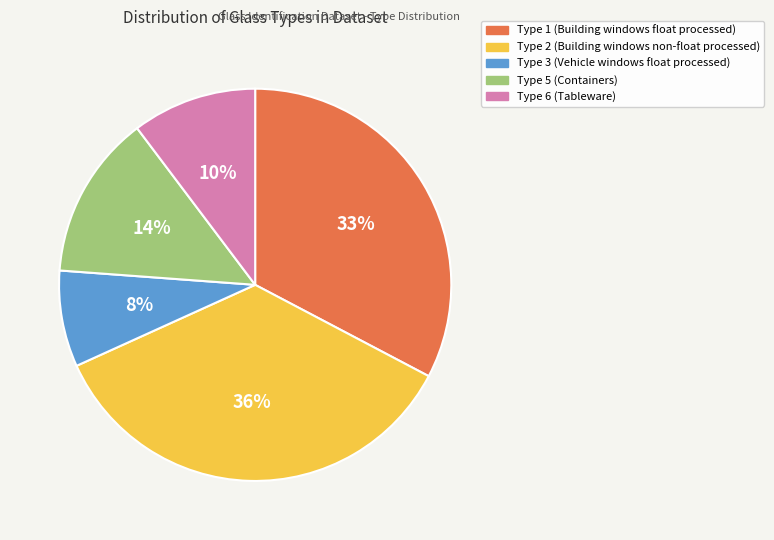

Is there a majority slice in this chart?

No